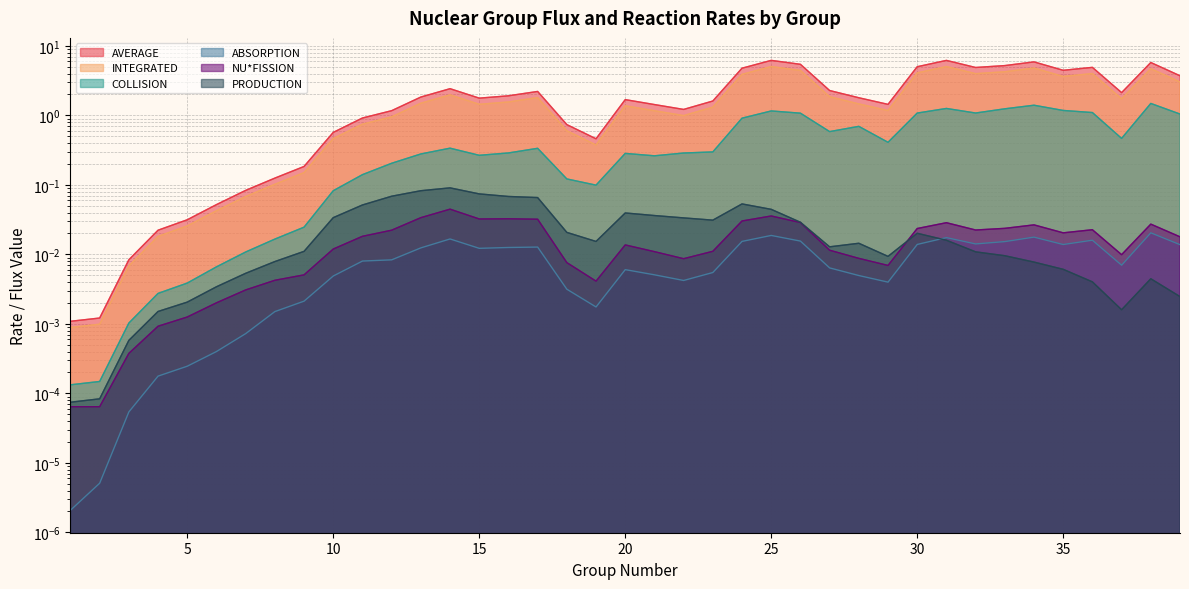

The INTEGRATED series shows 0.8 at 10. True or false?

False